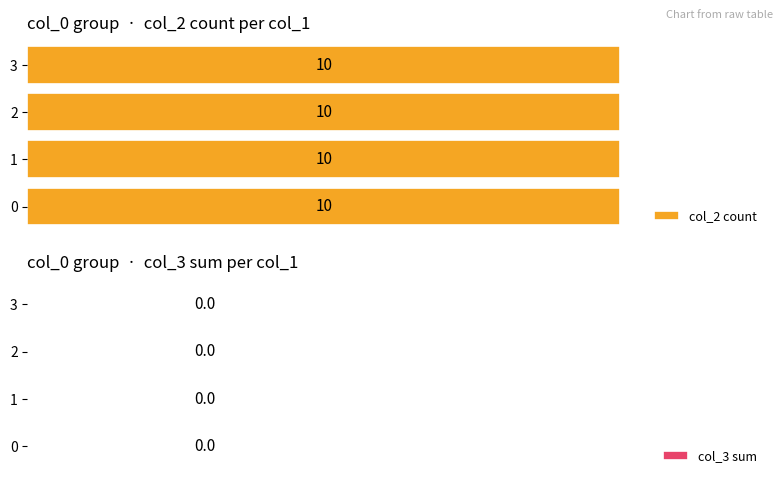

Which series has the largest total across all categories?

col_2